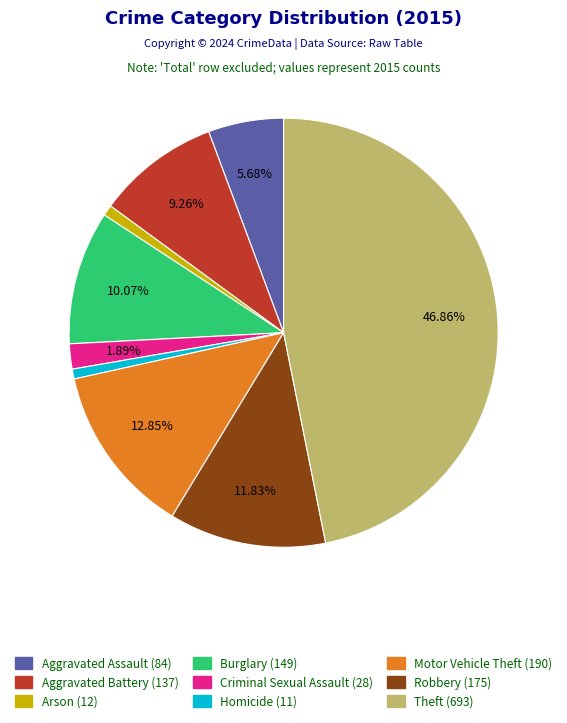

To the nearest percent, what is the difference between the largest and smallest slice percentages?

46%